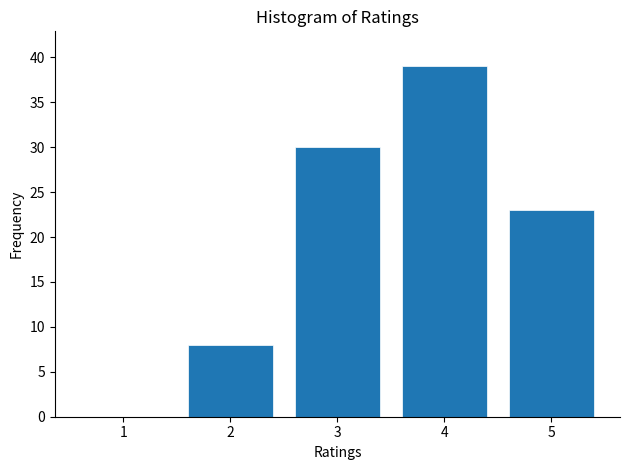

Reading left to right, list all the values displayed in this chart.

1=0	2=8	3=30	4=39	5=23